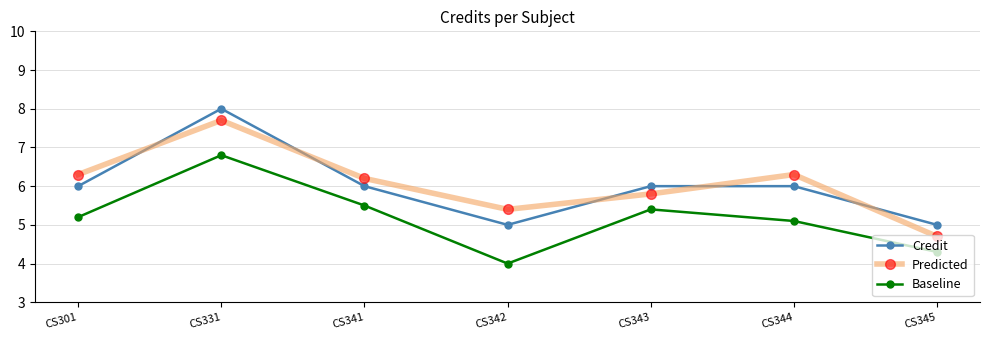

Rank the series by their maximum value, from highest to lowest.

Credit, Predicted, Baseline